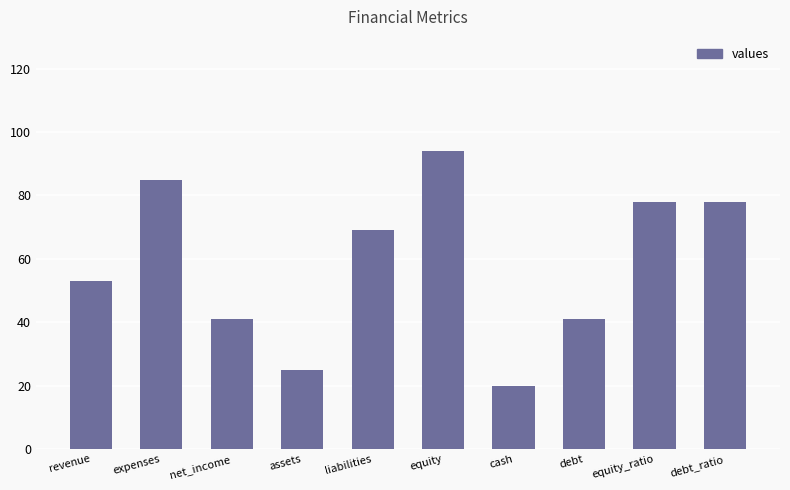

Reading left to right, what are all the values shown in this chart?

revenue=53	expenses=85	net_income=41	assets=25	liabilities=69	equity=94	cash=20	debt=41	equity_ratio=78	debt_ratio=78